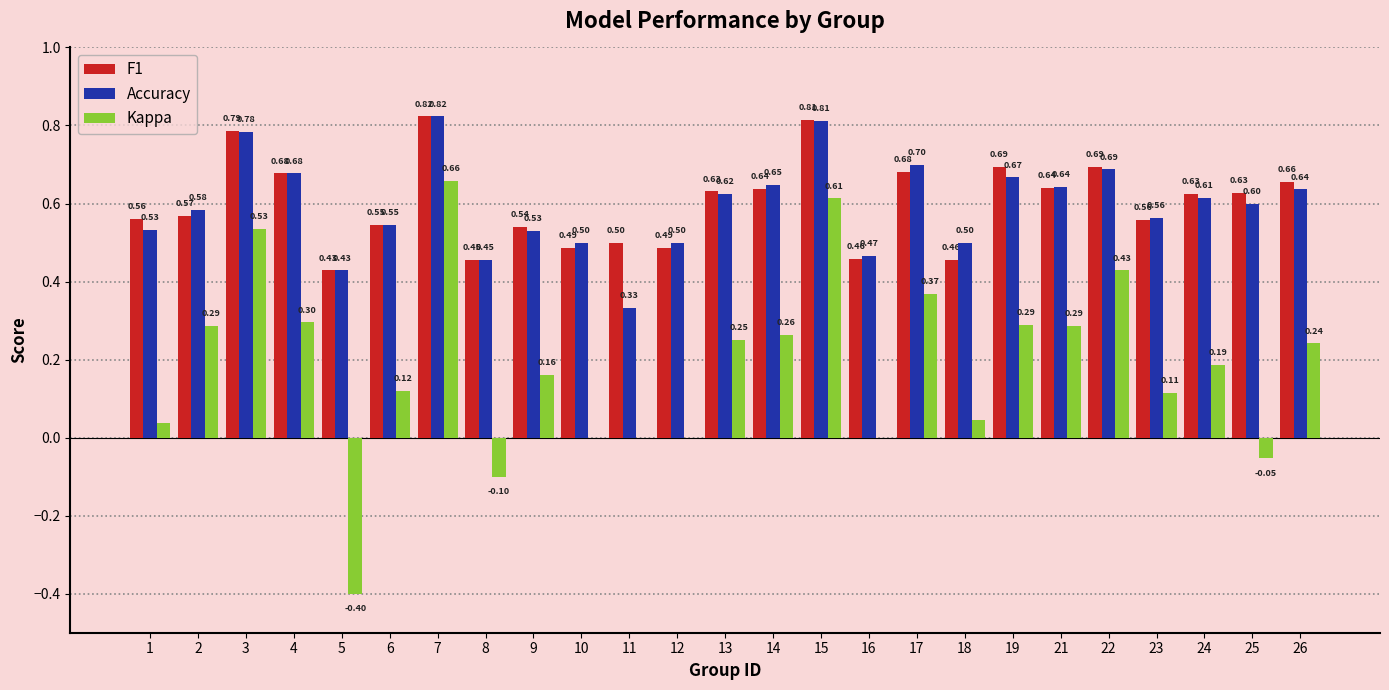

How many distinct data groups are displayed?

3